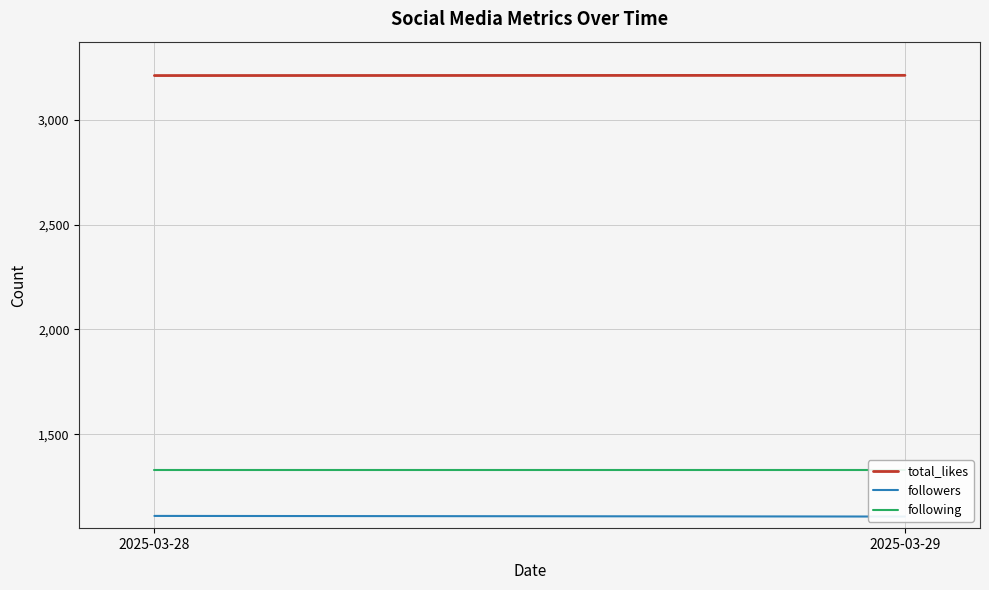

What is the sum of all following values?

5312